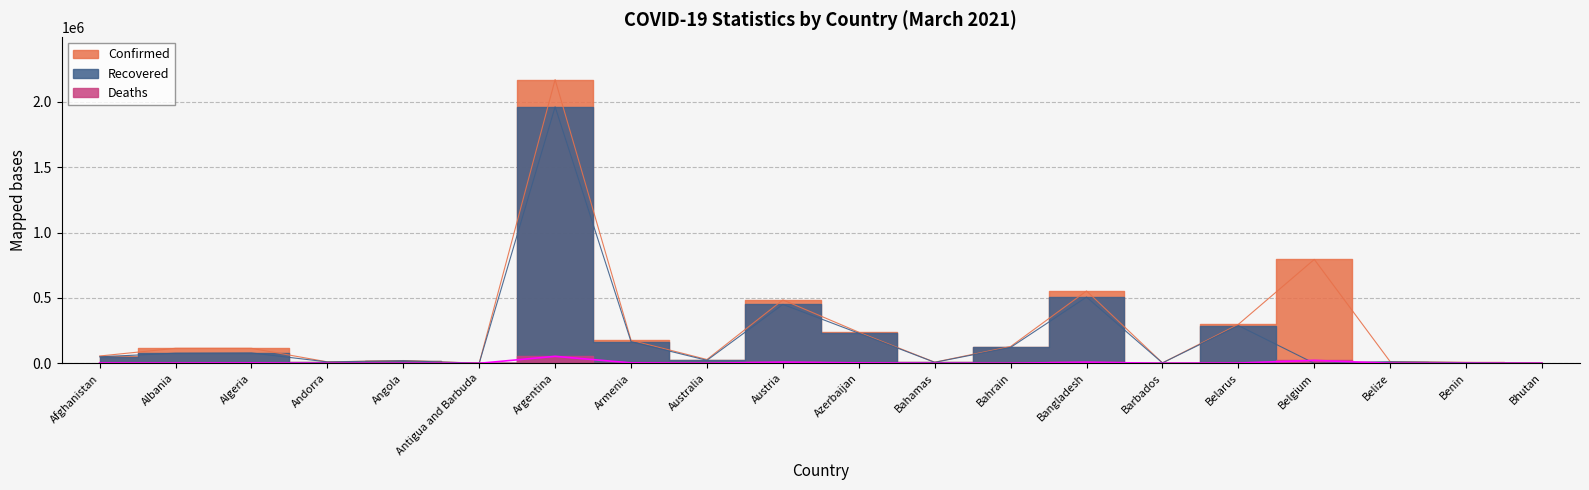

What position from the right is Belize?

3